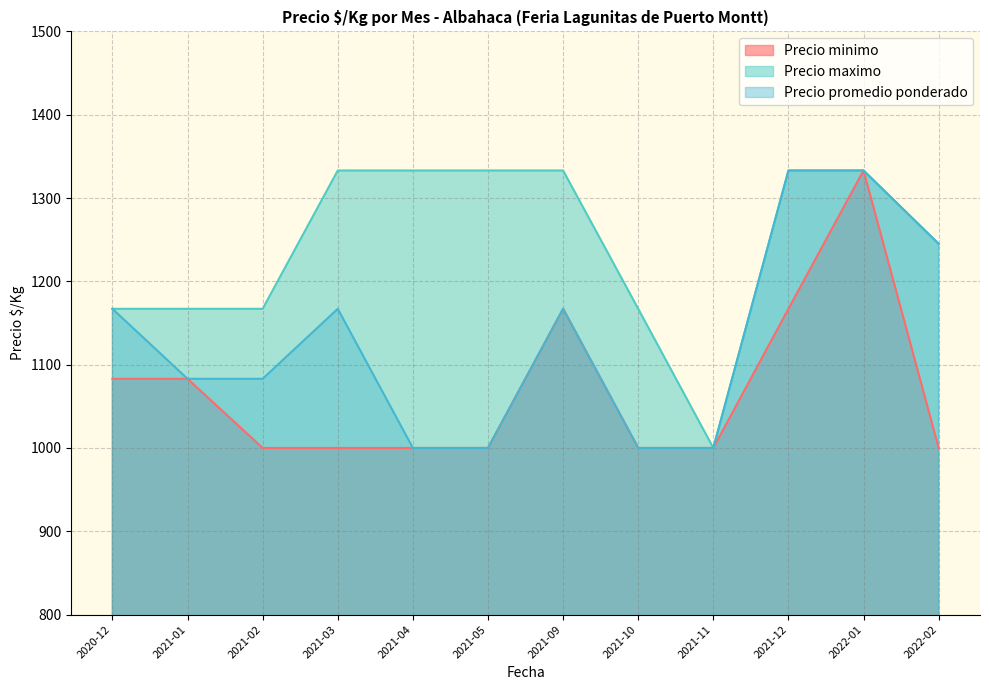

True or false: Precio minimo and Precio promedio ponderado cross at least once.

False